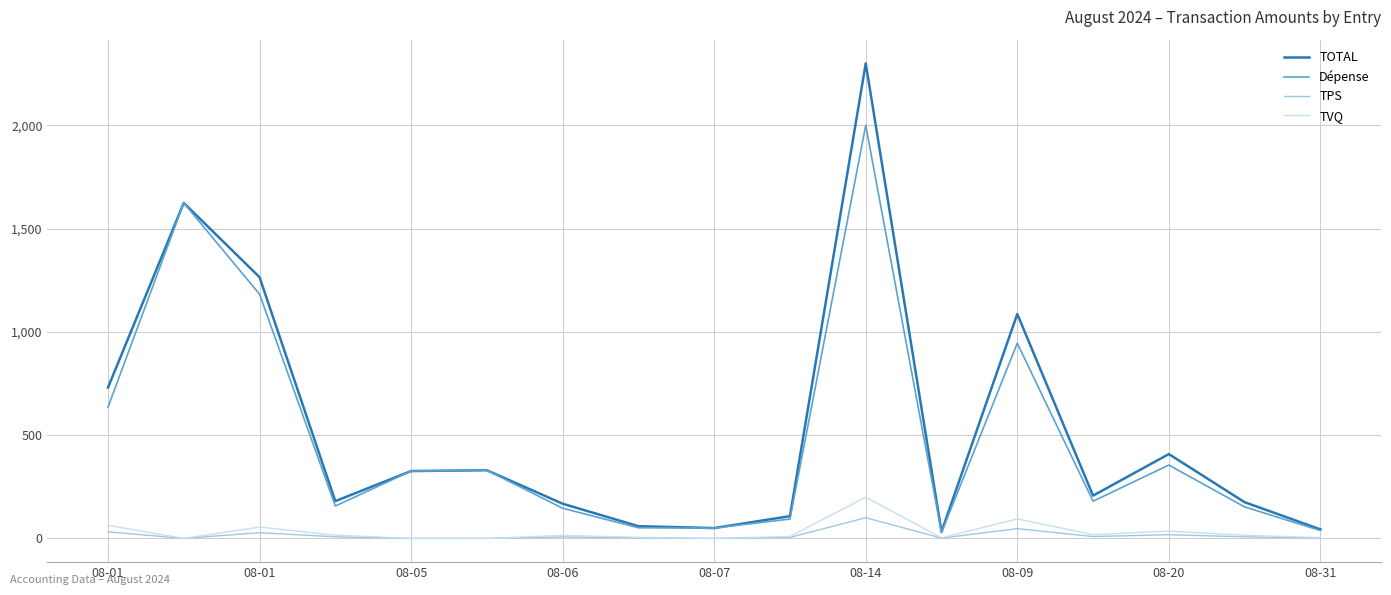

Which series has the widest spread of values?

TOTAL